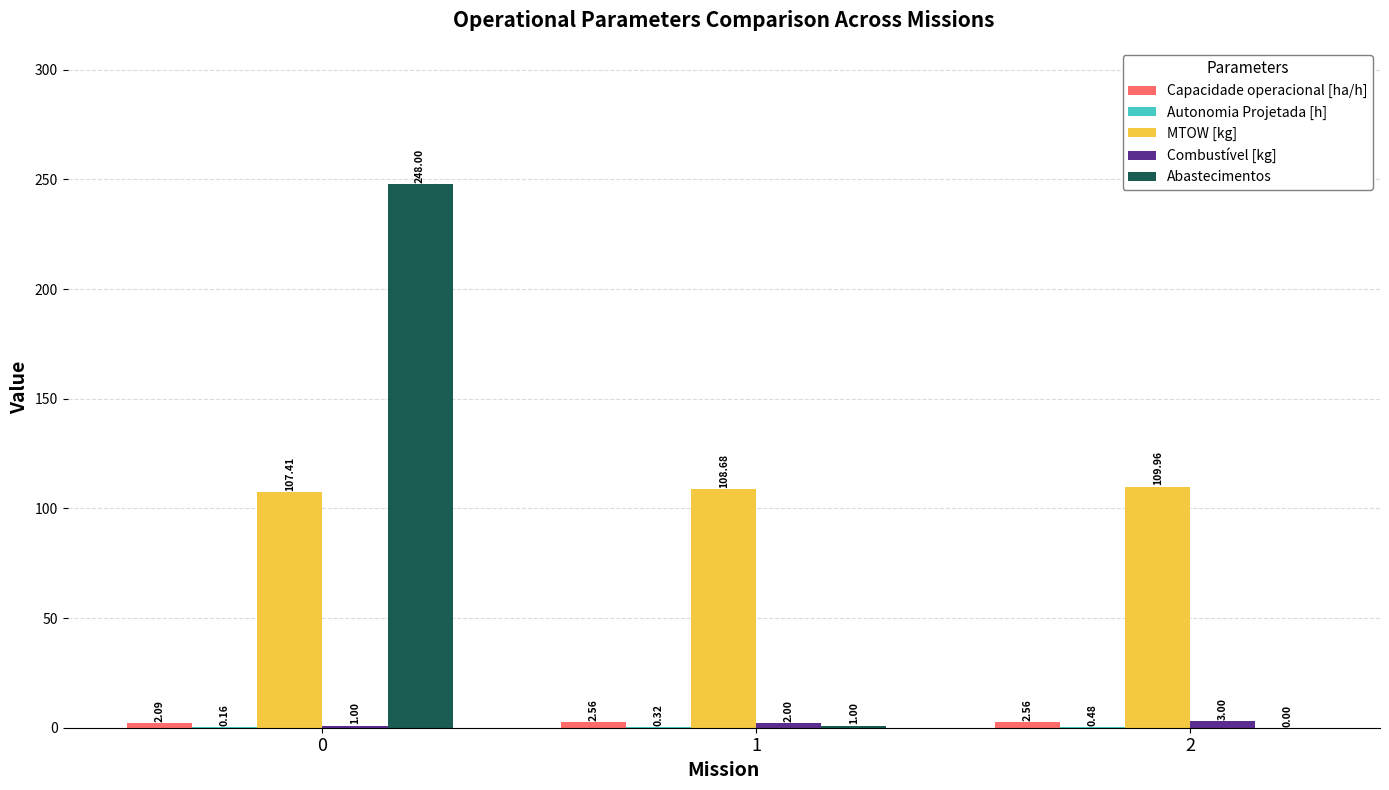

Which series changed the most between 1 and 2?

MTOW [kg]